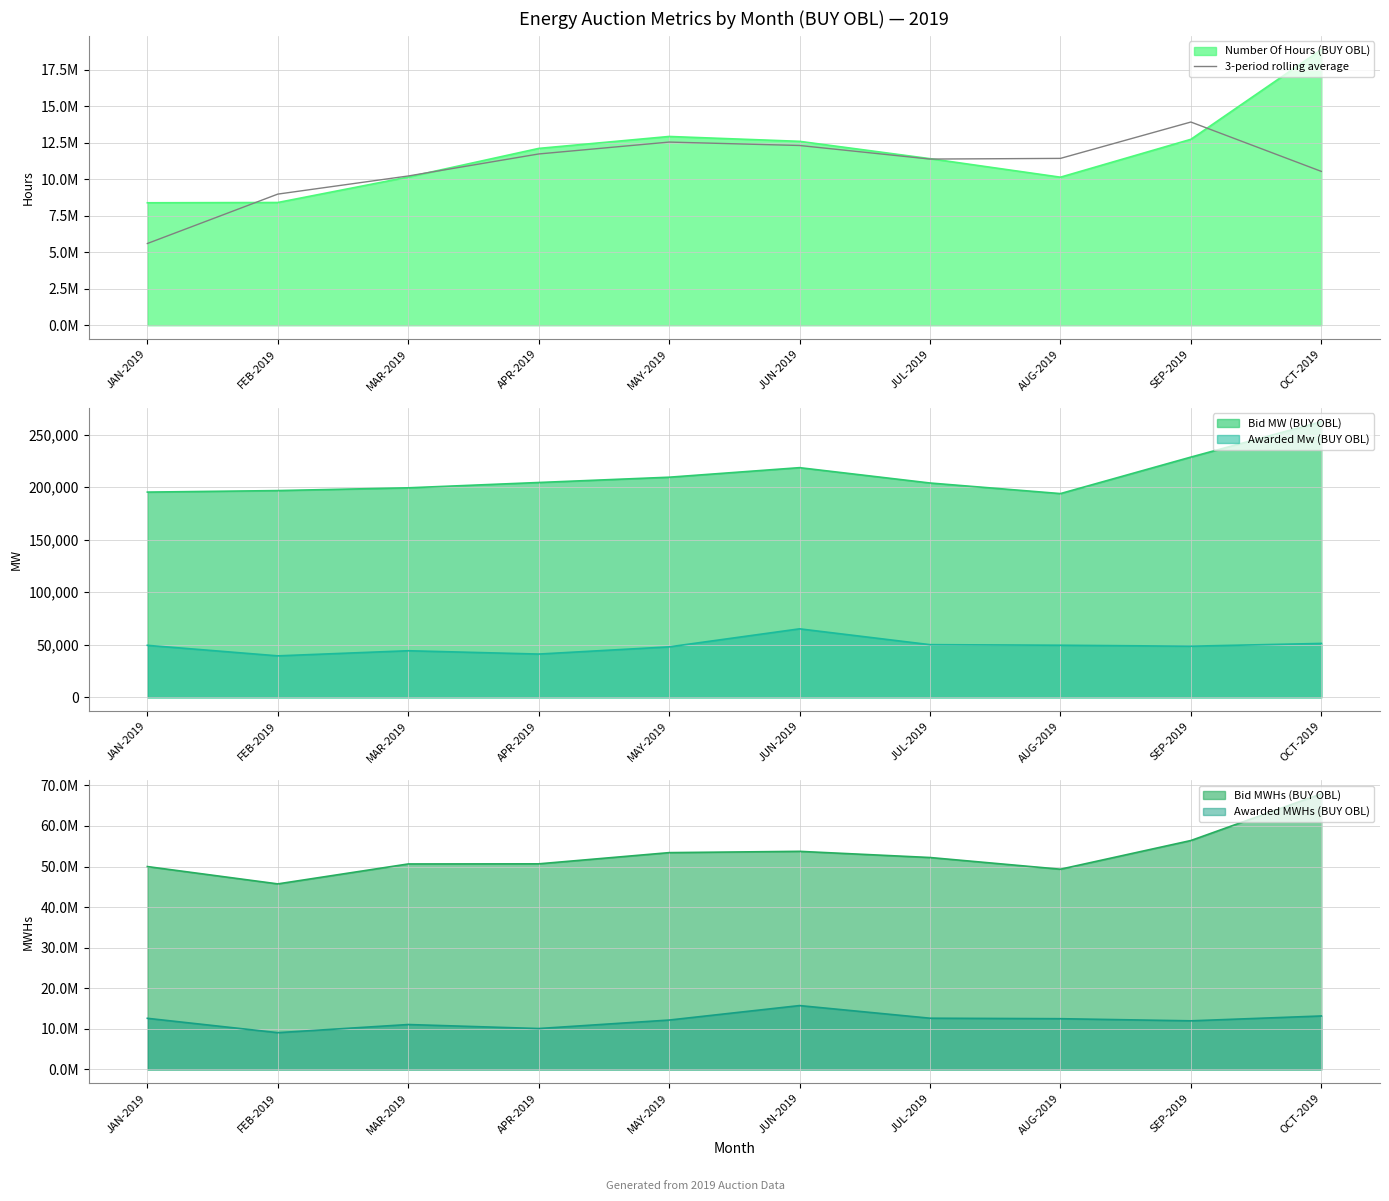

What is the value of the 8th point from the left?

11431720.0